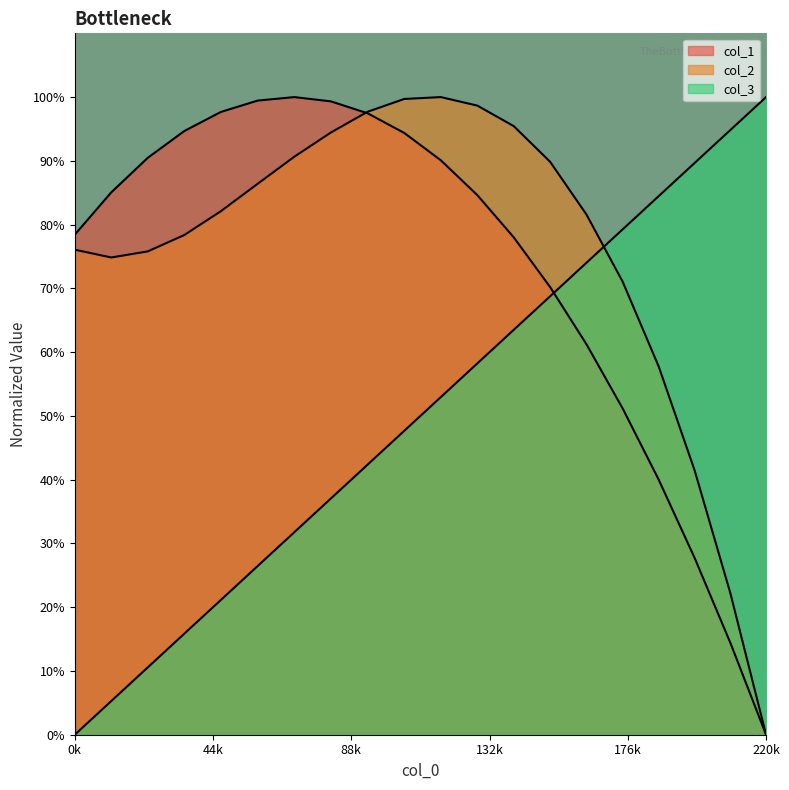

Does the chart display data point markers on the line(s)?

No